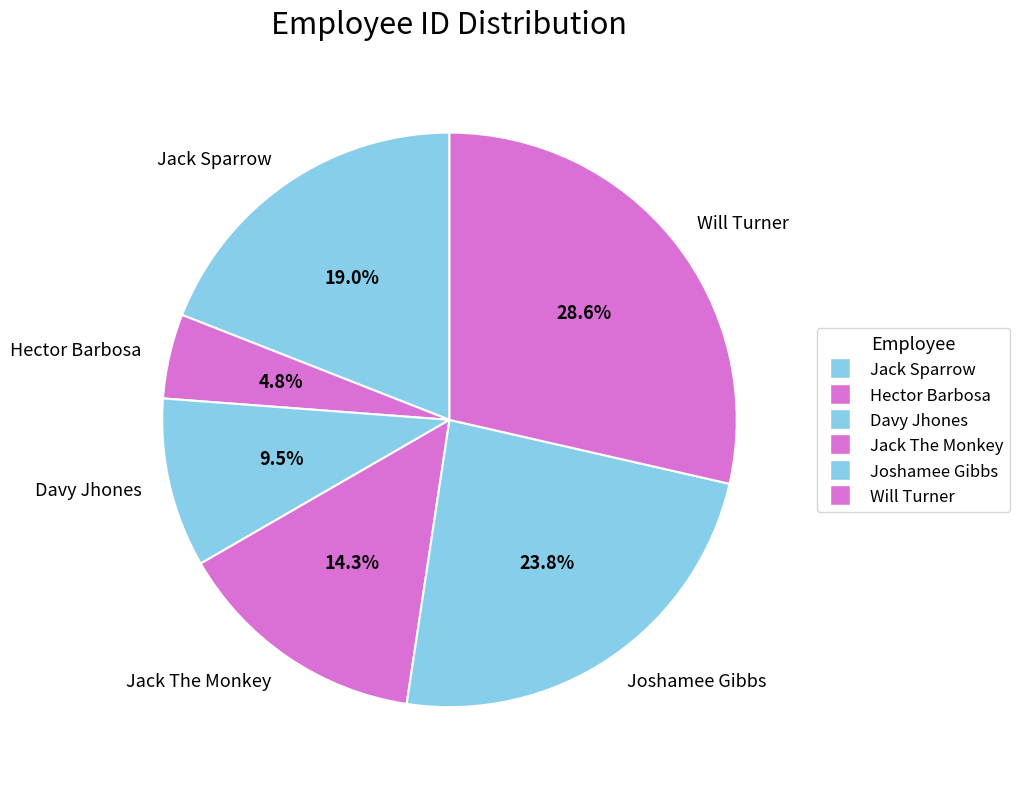

Does Jack Sparrow account for over 50% of the chart?

No